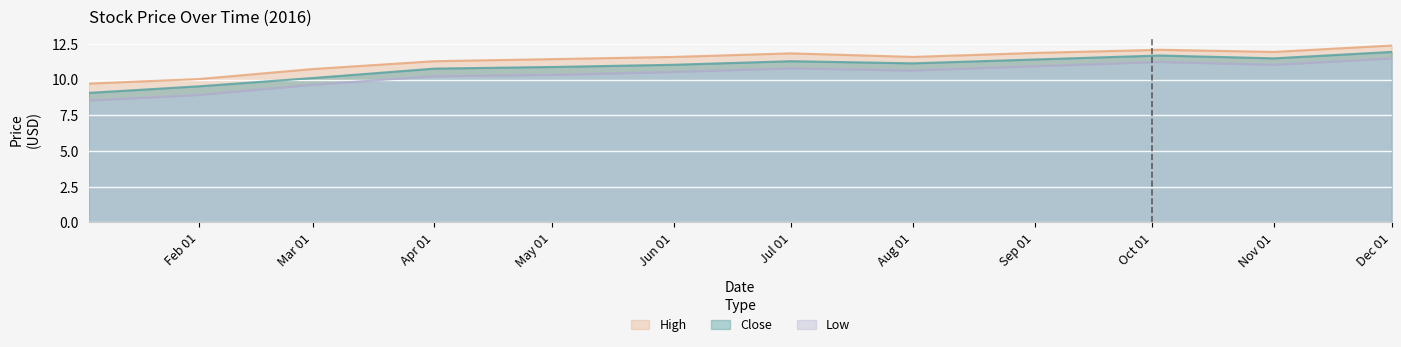

The Close series shows 4.4 at Mar 01. True or false?

False